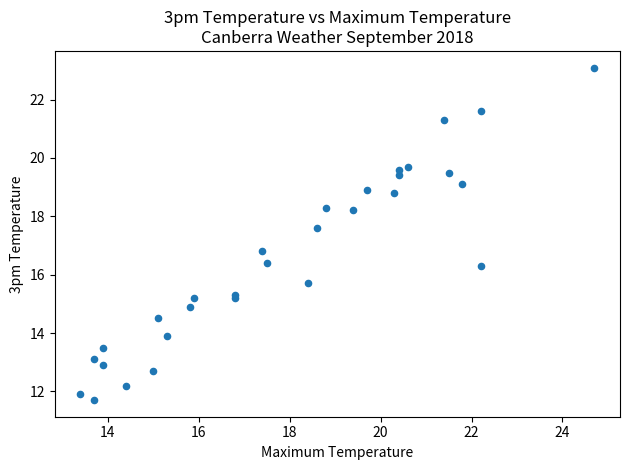

What Y value in the scatter plot is closest to 17?

16.8